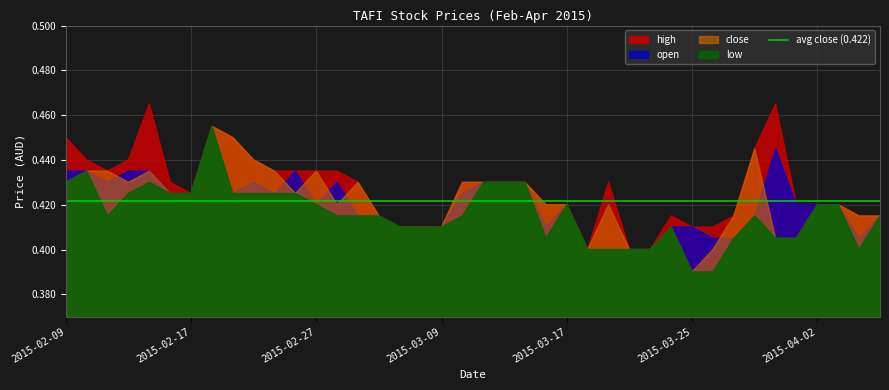

The high series shows 0.4 at 2015-03-23. True or false?

True